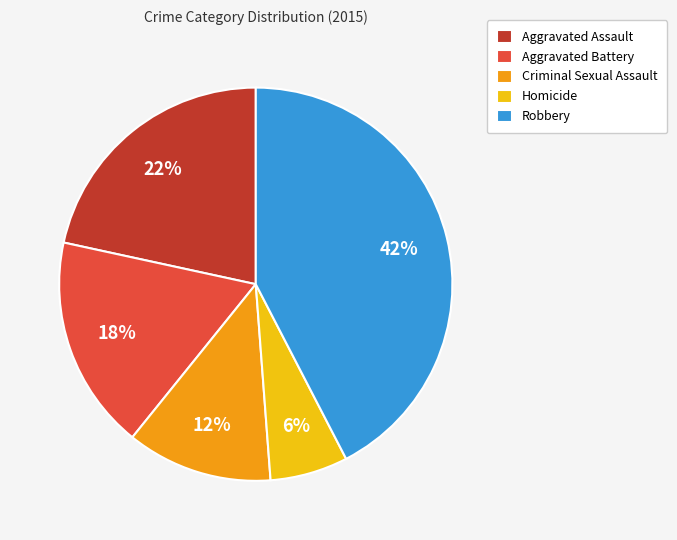

How many segments does this pie chart have?

5